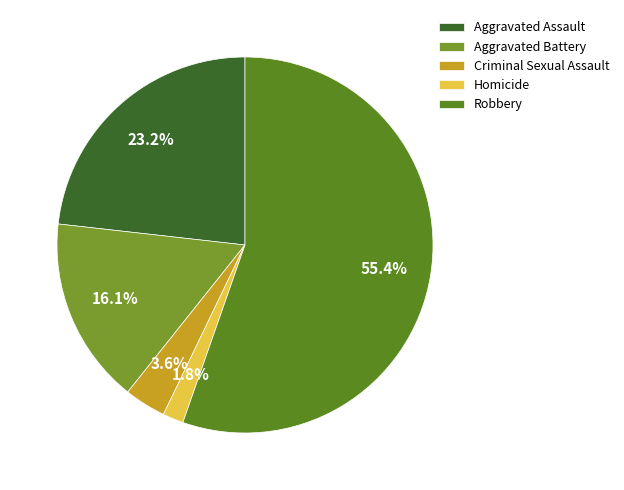

Which slice represents more than half of the pie?

Robbery